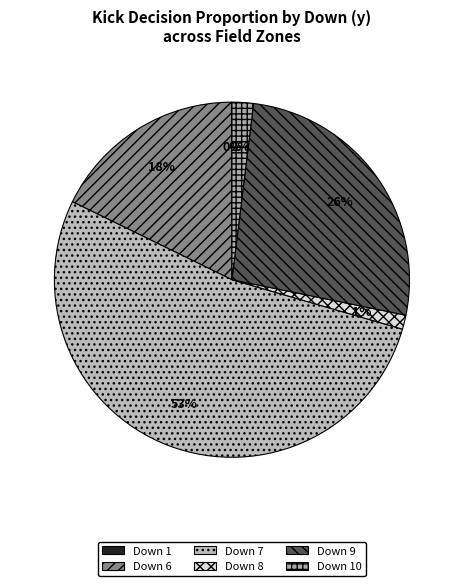

To the nearest percent, what is the average slice percentage?

17%